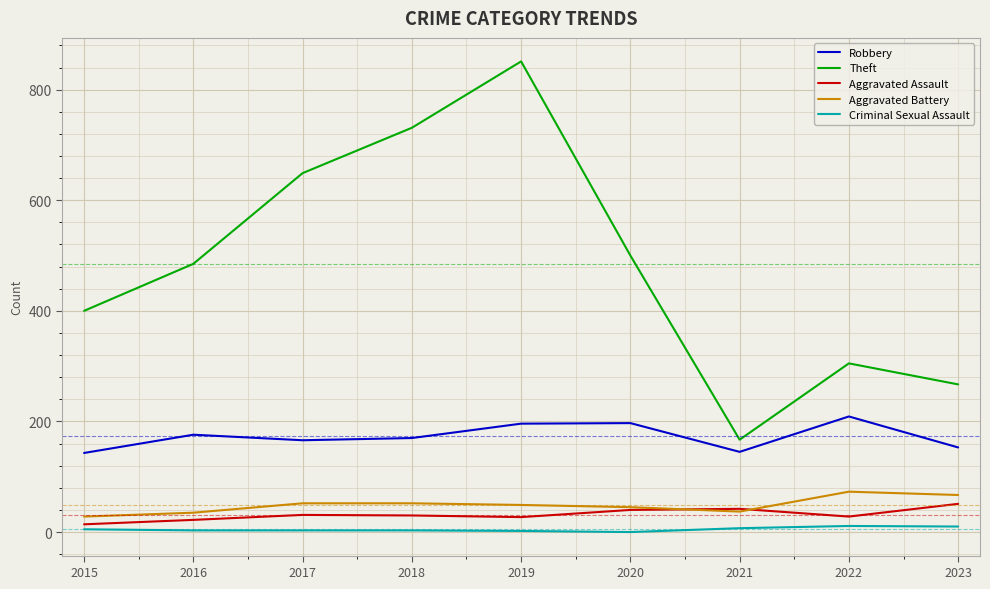

Is it true that Theft equals 851 at 2019?

True